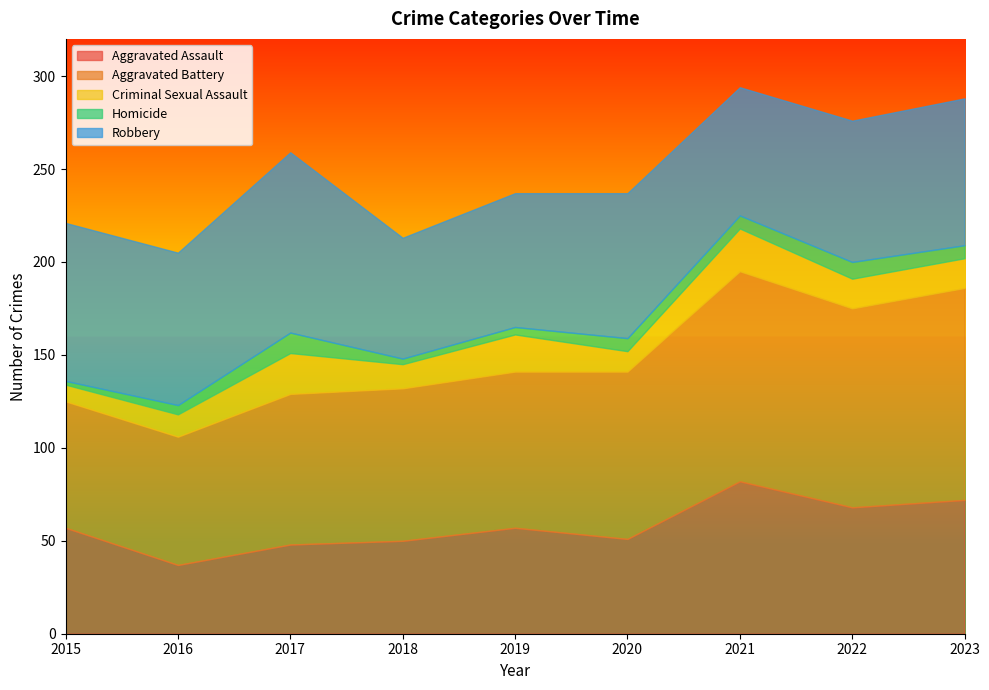

List the series in order of their peak value, lowest first.

Homicide, Criminal Sexual Assault, Aggravated Assault, Robbery, Aggravated Battery